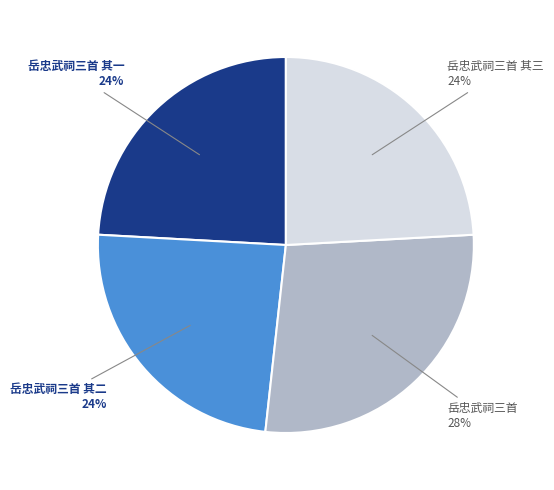

Which category has the biggest portion of the pie?

岳忠武祠三首